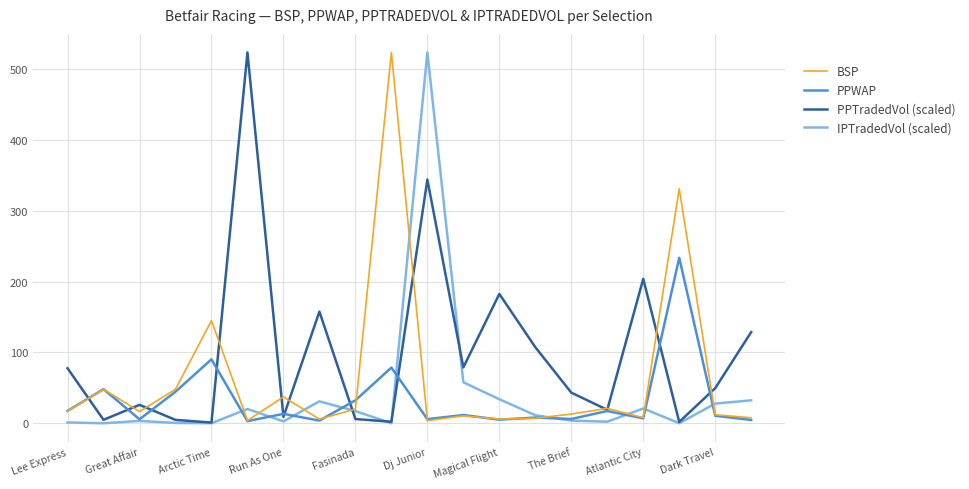

After their last crossing, which series has the higher values: BSP or PPTradedVol (scaled)?

PPTradedVol (scaled)